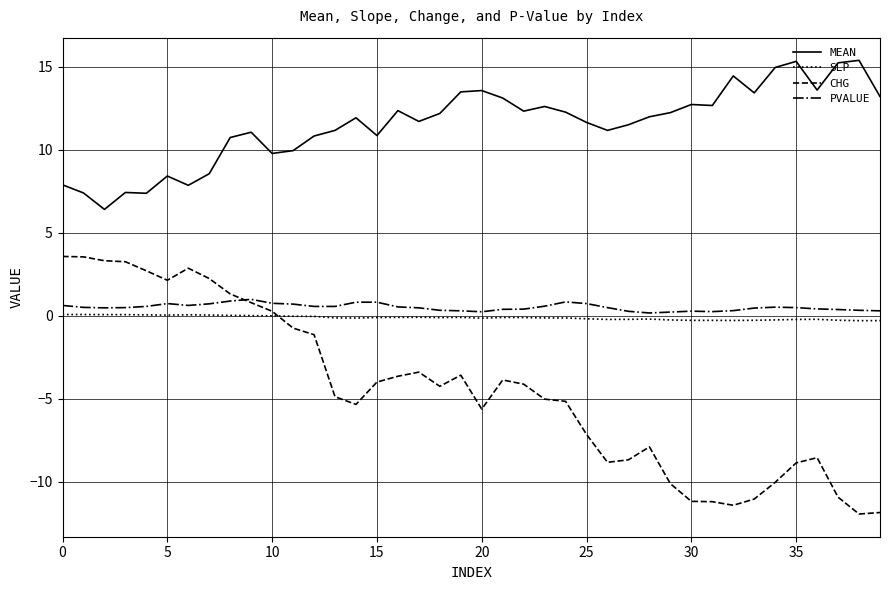

Count the number of categories in the chart.

40